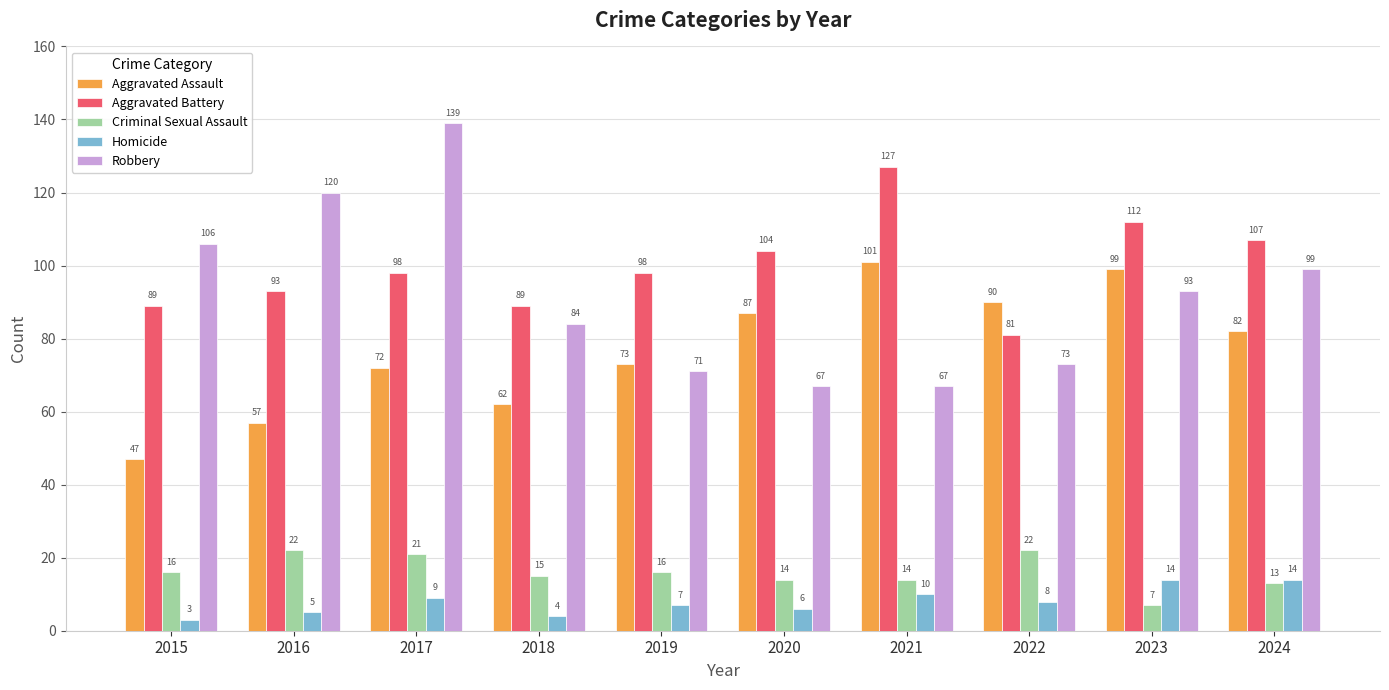

How many series are shown in this chart?

5